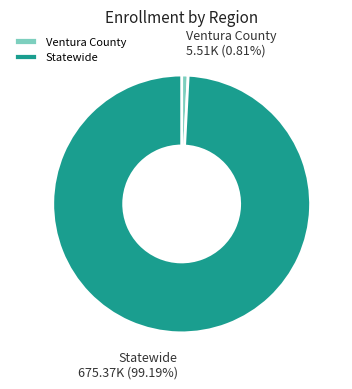

Which has a higher value, Ventura County or Statewide?

Statewide